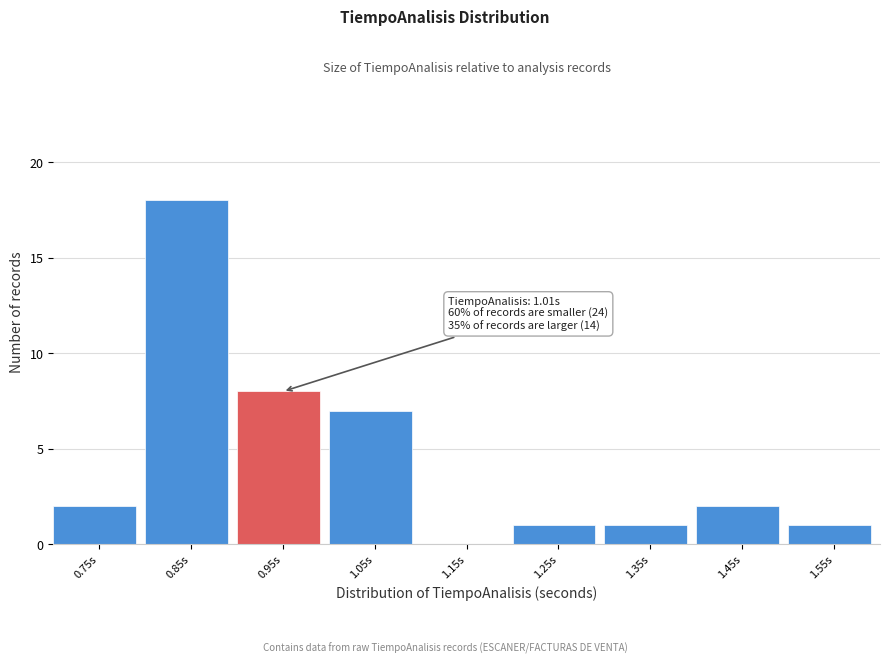

Reading left to right, what are all the values shown in this chart?

0.75s=2	0.85s=18	0.95s=8	1.05s=7	1.15s=0	1.25s=1	1.35s=1	1.45s=2	1.55s=1